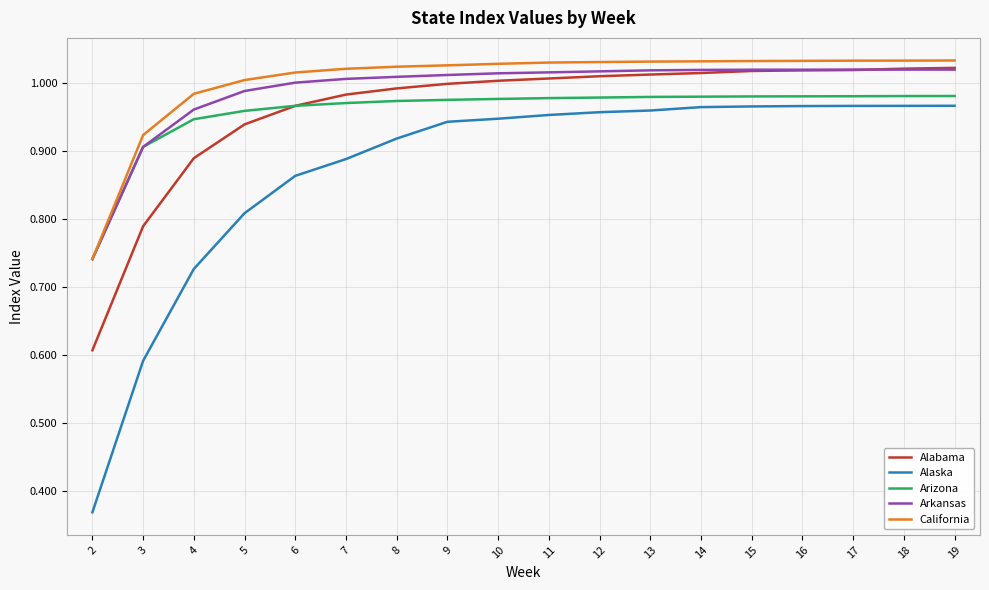

Which series has the largest total across all categories?

California